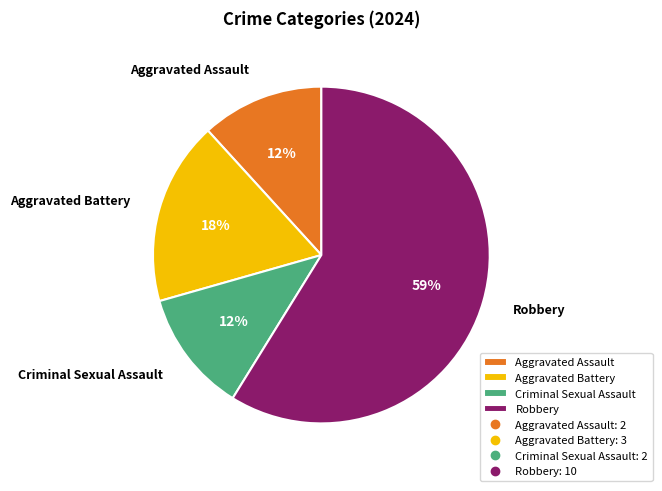

To the nearest percent, what is the average slice percentage?

25%